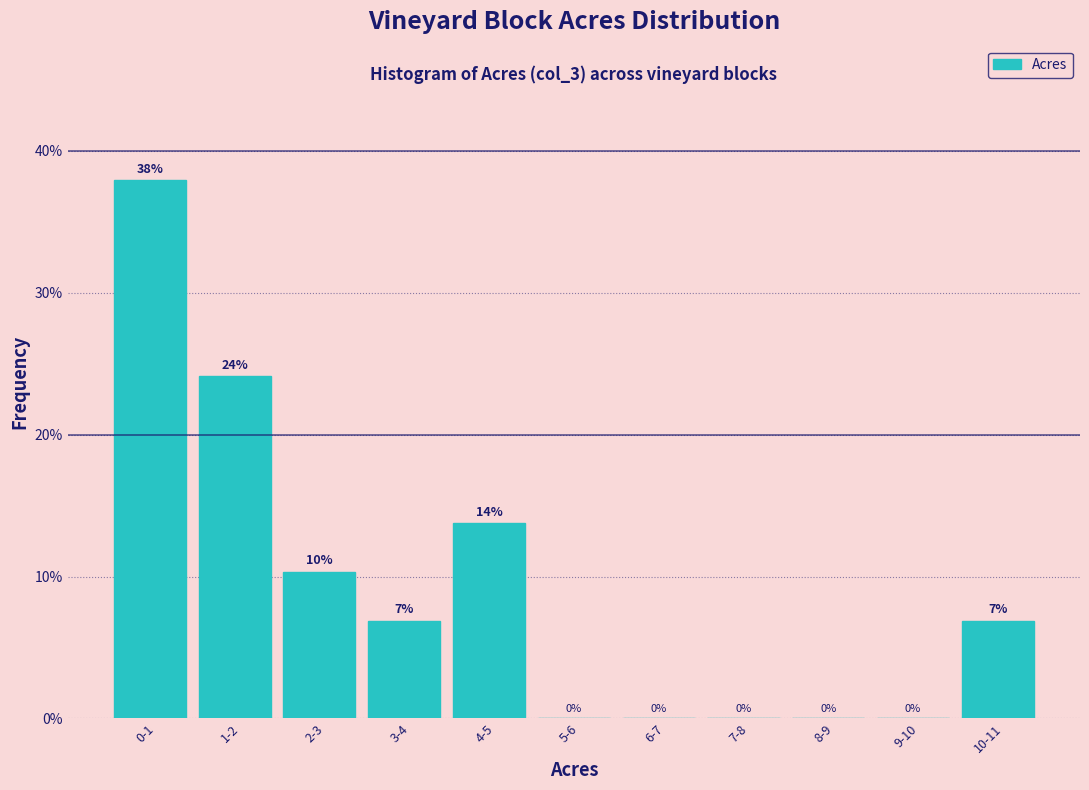

Between 10-11 and 9-10, which is larger?

10-11